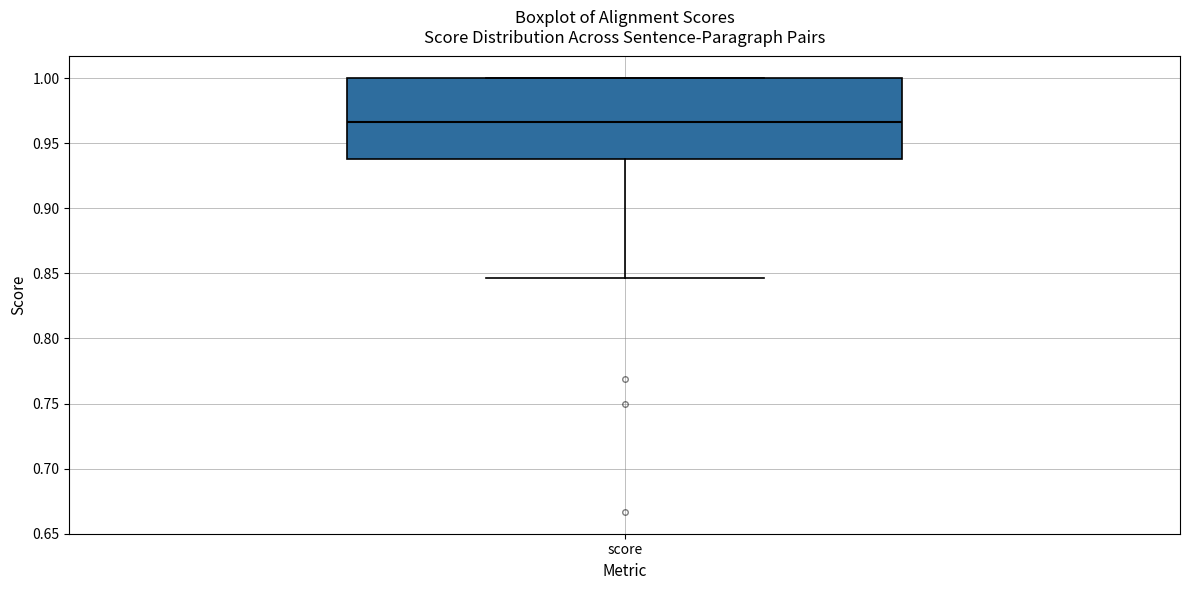

Read this box plot against the y-axis: the position of the median line, the range covered by the box, and the ends of both whiskers. The values are not printed on the chart, so give them approximately, as read against the axis.

median 0.965, box 0.940 to 1.000, whiskers 0.845 to 1.000